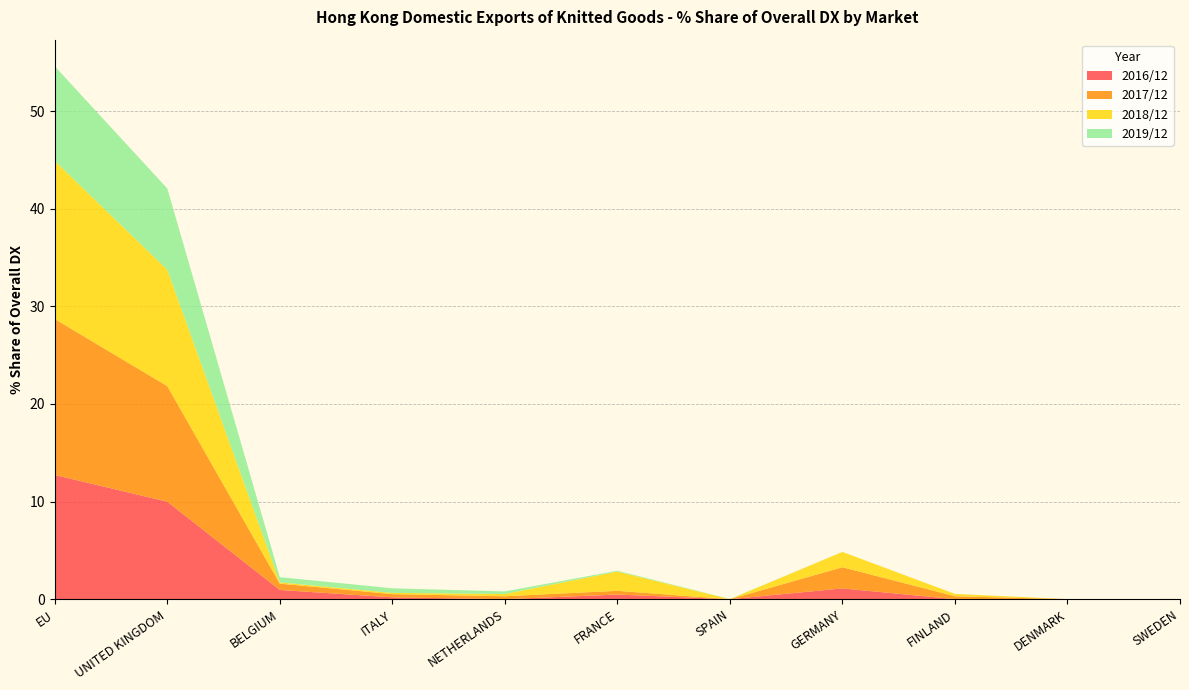

Reading right to left, extract all data points from this chart.

2016/12: SWEDEN=0.0	DENMARK=0.0	FINLAND=0.0	GERMANY=1.1	SPAIN=0.0	FRANCE=0.5	NETHERLANDS=0.0	ITALY=0.2	BELGIUM=0.9	UNITED KINGDOM=10.0	EU=12.7
2017/12: SWEDEN=0.0	DENMARK=0.0	FINLAND=0.3	GERMANY=2.2	SPAIN=0.0	FRANCE=0.4	NETHERLANDS=0.3	ITALY=0.3	BELGIUM=0.6	UNITED KINGDOM=11.8	EU=16.0
2018/12: SWEDEN=0.0	DENMARK=0.0	FINLAND=0.2	GERMANY=1.6	SPAIN=0.0	FRANCE=2.0	NETHERLANDS=0.2	ITALY=0.1	BELGIUM=0.1	UNITED KINGDOM=11.9	EU=16.2
2019/12: SWEDEN=0.0	DENMARK=0.0	FINLAND=0.0	GERMANY=0.0	SPAIN=0.0	FRANCE=0.1	NETHERLANDS=0.3	ITALY=0.5	BELGIUM=0.5	UNITED KINGDOM=8.3	EU=9.7